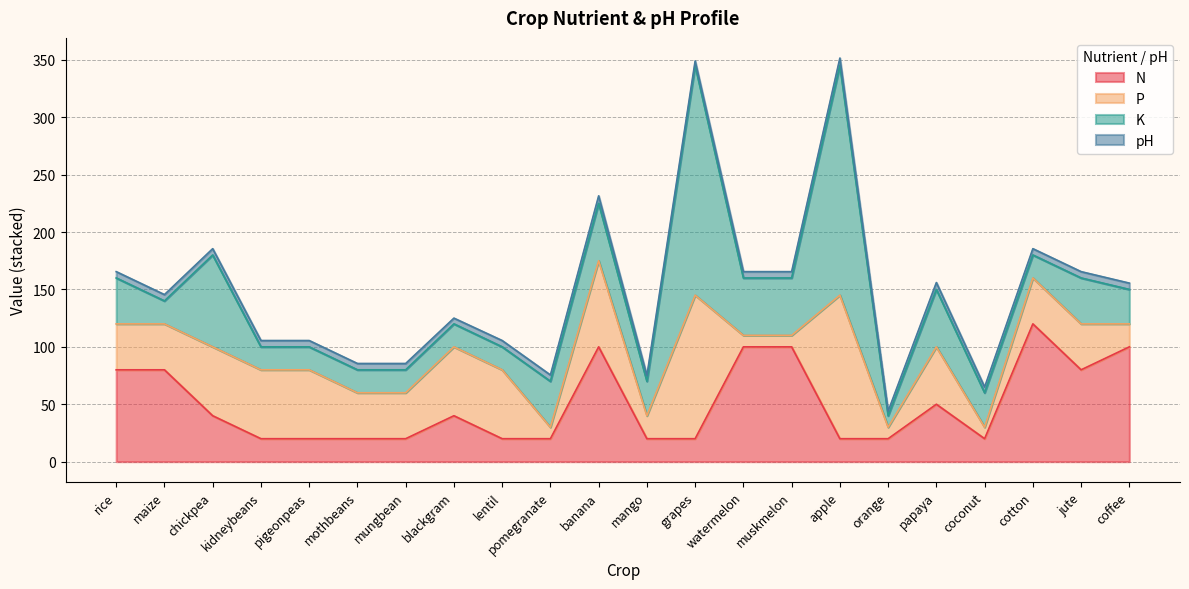

Is the value of K at banana greater than the value of N at banana?

No